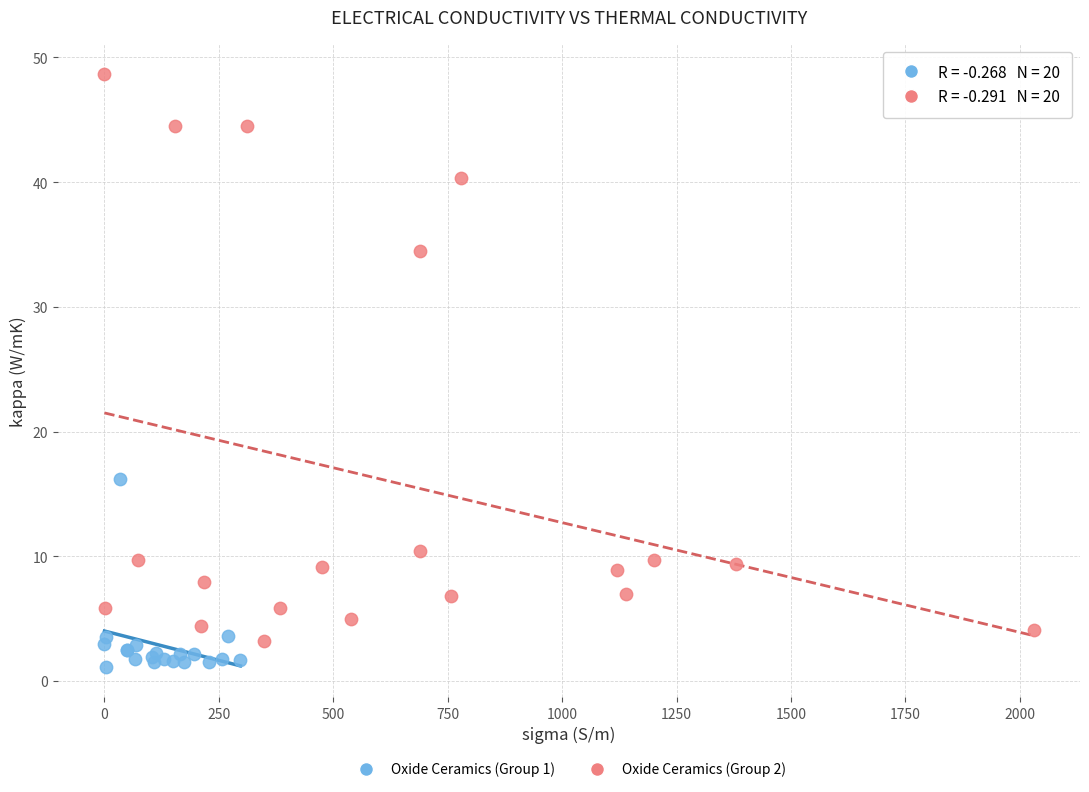

Which series contains the lowest Y value?

Oxide Ceramics (Group 1)